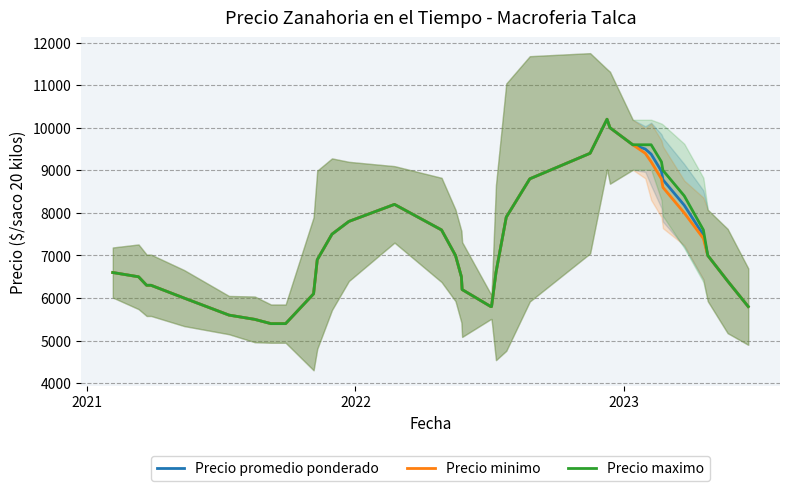

True or false: Precio minimo and Precio maximo intersect in this chart.

False